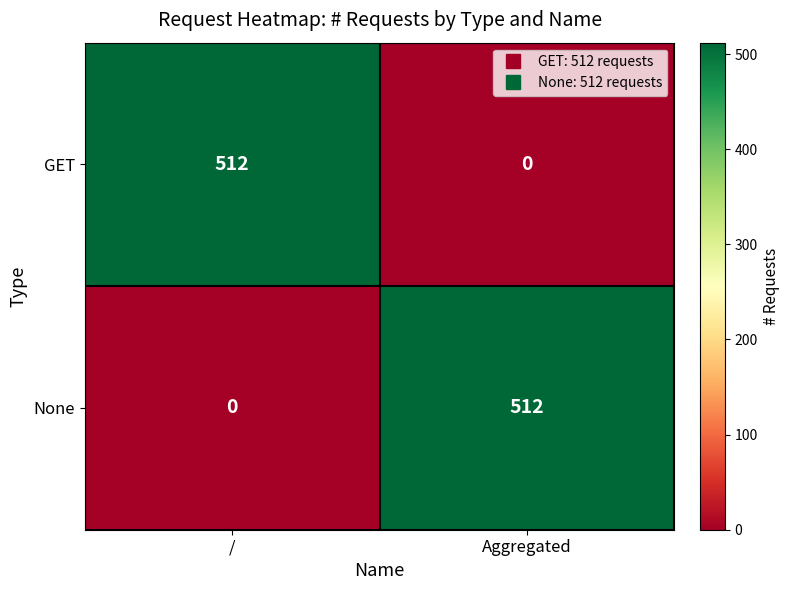

How many data points does each series have?

2